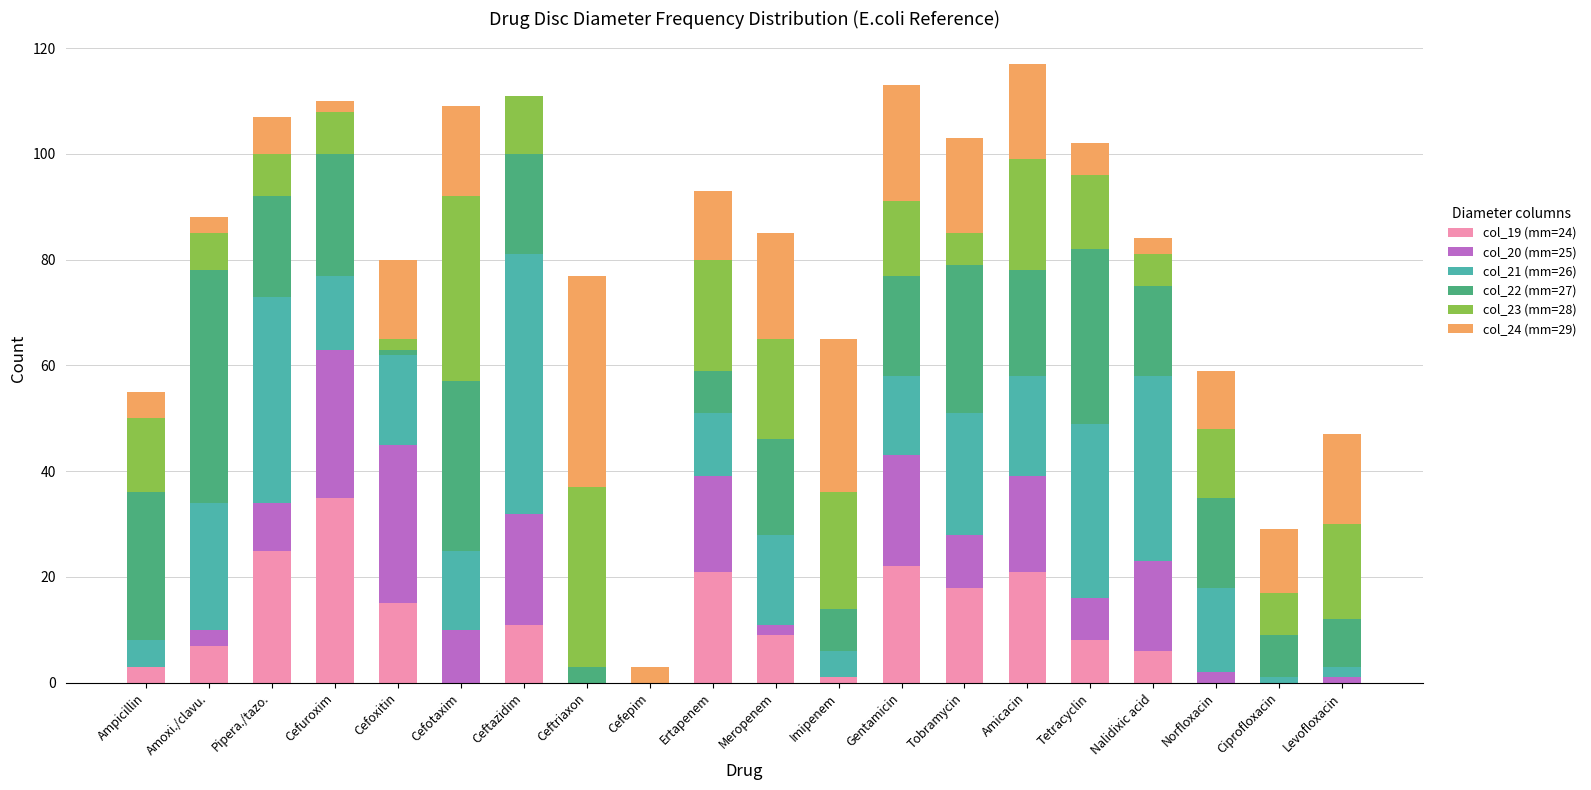

At which label does col_19 (mm=24) reach its peak?

Cefuroxim